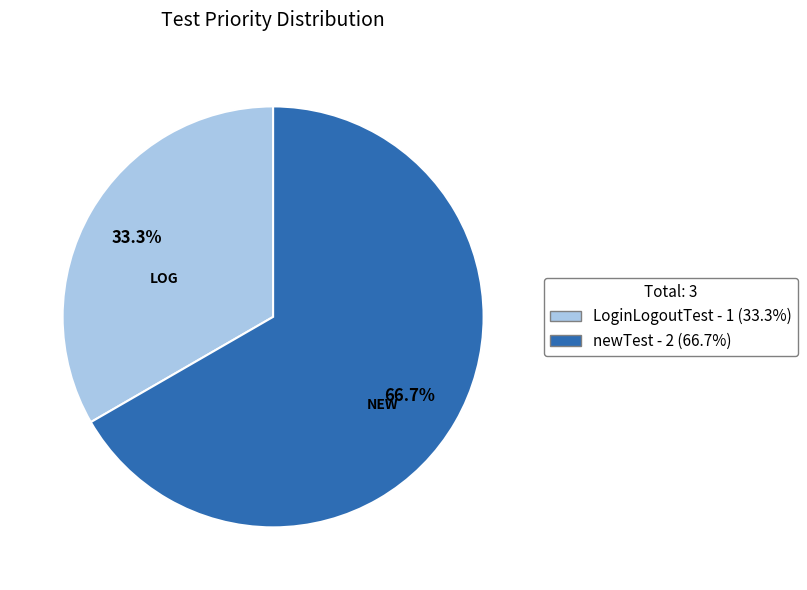

To the nearest percent, what is the difference between the newTest and LoginLogoutTest slice percentages?

33%